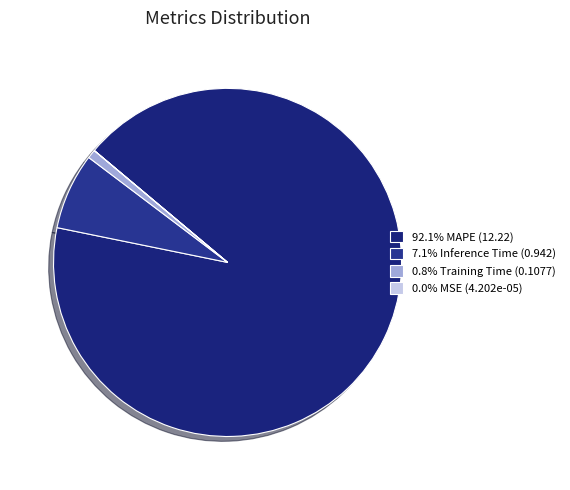

Which slice represents more than half of the pie?

MAPE